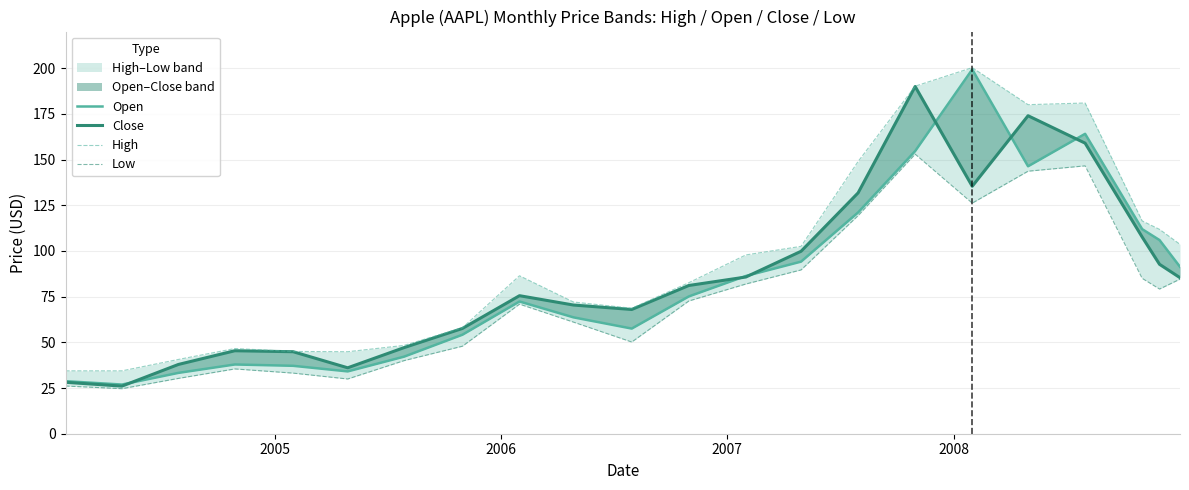

What is the label of the 21st point from the right?

2005